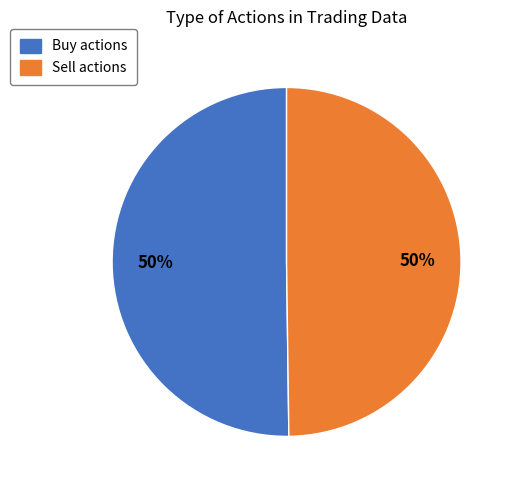

To the nearest percent, what is the combined percentage of Buy and Sell?

100%